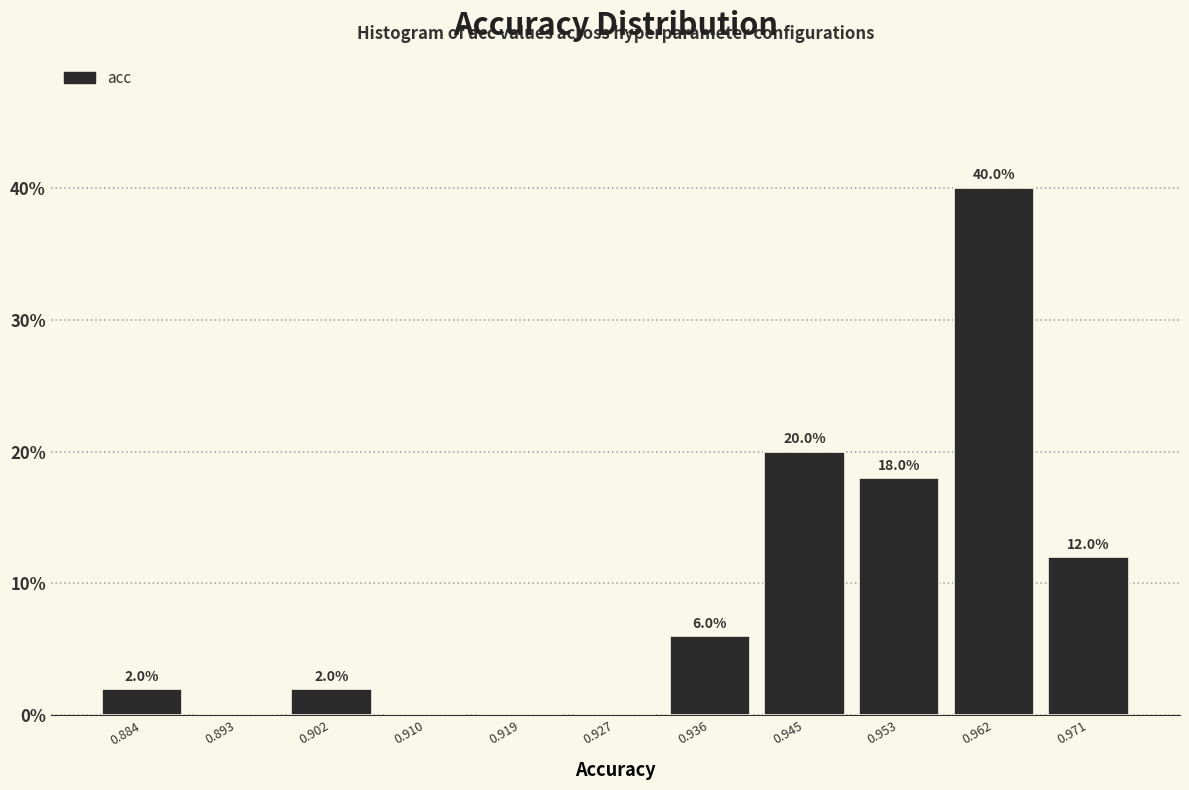

Over which range of the x-axis is the bar tallest?

0.958 to 0.966